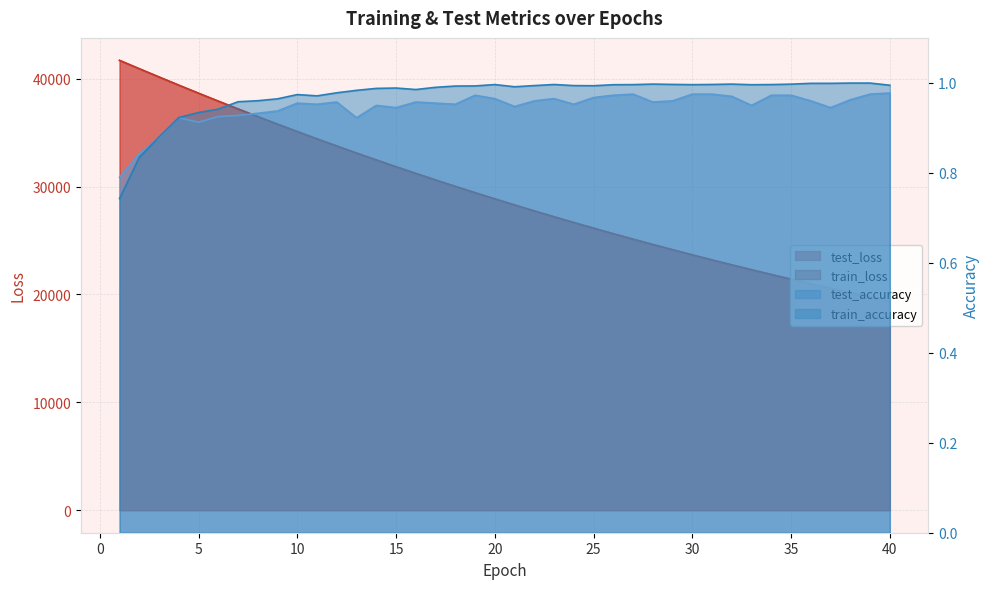

Which has a higher value, 17 or 25?

17